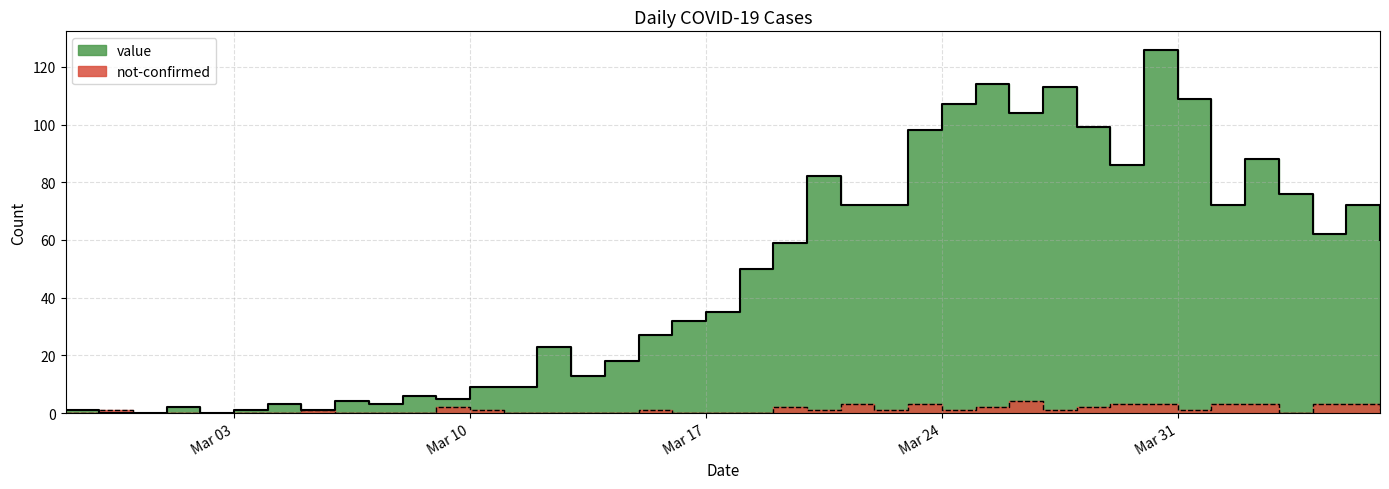

Rank the categories by value value from highest to lowest.

2020-03-30, 2020-03-25, 2020-03-27, 2020-03-31, 2020-03-24, 2020-03-26, 2020-03-28, 2020-03-23, 2020-04-02, 2020-03-29, 2020-03-20, 2020-04-03, 2020-03-21, 2020-03-22, 2020-04-01, 2020-04-05, 2020-04-04, 2020-04-06, 2020-03-19, 2020-03-18, 2020-03-17, 2020-03-16, 2020-03-15, 2020-03-12, 2020-03-14, 2020-03-13, 2020-03-10, 2020-03-11, 2020-03-08, 2020-03-09, 2020-03-06, 2020-03-04, 2020-03-07, 2020-03-01, 2020-02-27, 2020-03-03, 2020-03-05, 2020-02-28, 2020-02-29, 2020-03-02